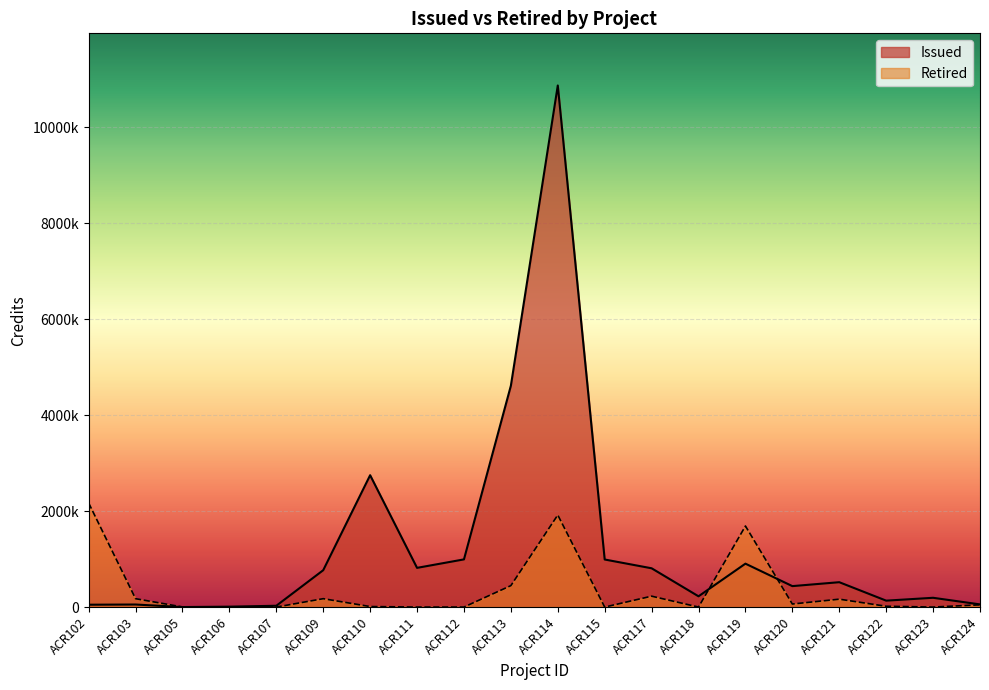

How many interior local valleys does the Retired series have?

7